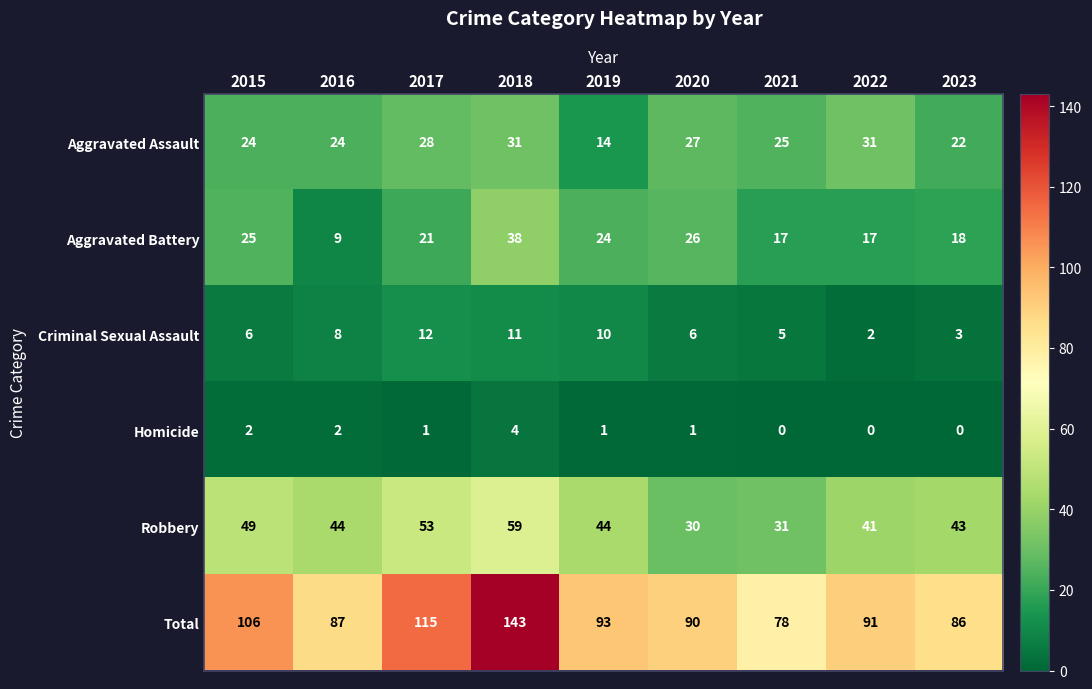

Is the value of Homicide at 2016 greater than the value of Criminal Sexual Assault at 2021?

No